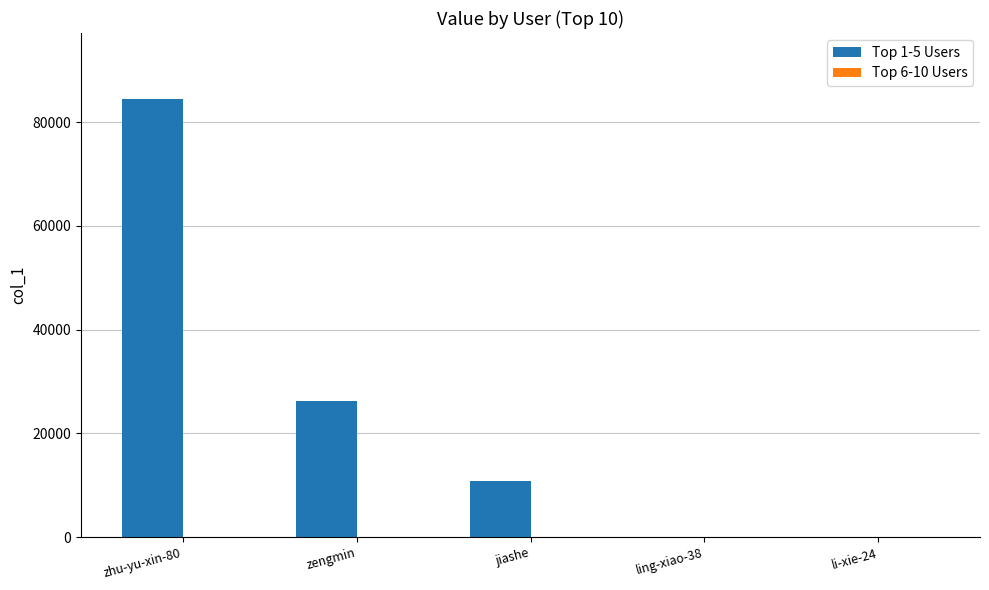

The Top 1-5 Users series shows 38540 at zengmin. True or false?

False